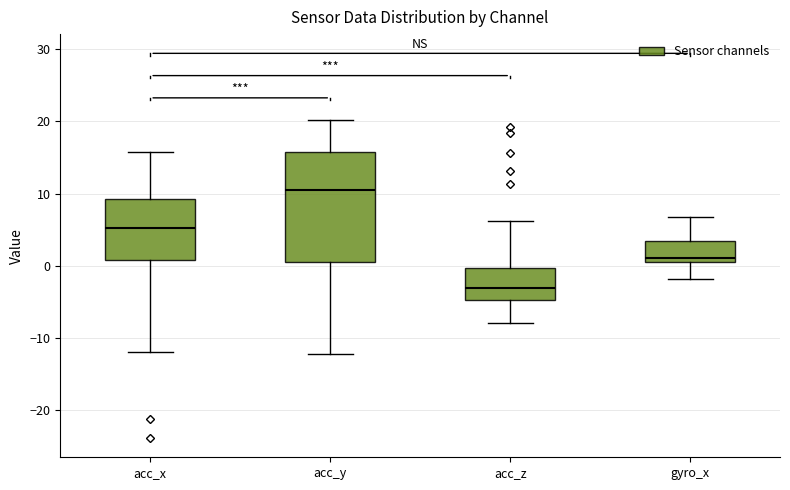

Reading left to right, read every box against the y-axis: the position of its median line, the range the box covers, and the ends of its whiskers. The values are not printed on the chart, so give them approximately, as read against the axis.

acc_x: median 5, box 1 to 9, whiskers -12 to 16
acc_y: median 10, box 0 to 16, whiskers -12 to 20
acc_z: median -3, box -5 to 0, whiskers -8 to 6
gyro_x: median 1, box 0 to 3, whiskers -2 to 7